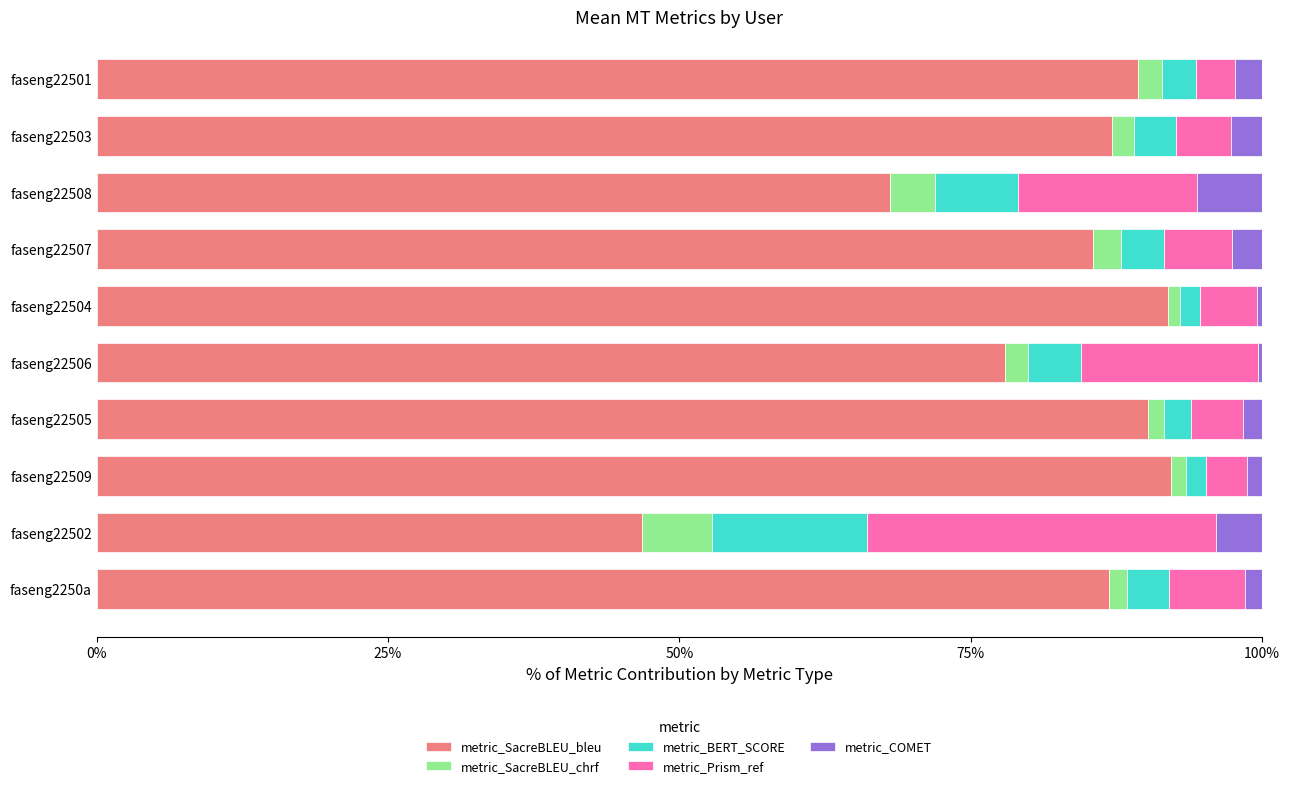

What is the lowest value of the metric_SacreBLEU_bleu series?

46.8